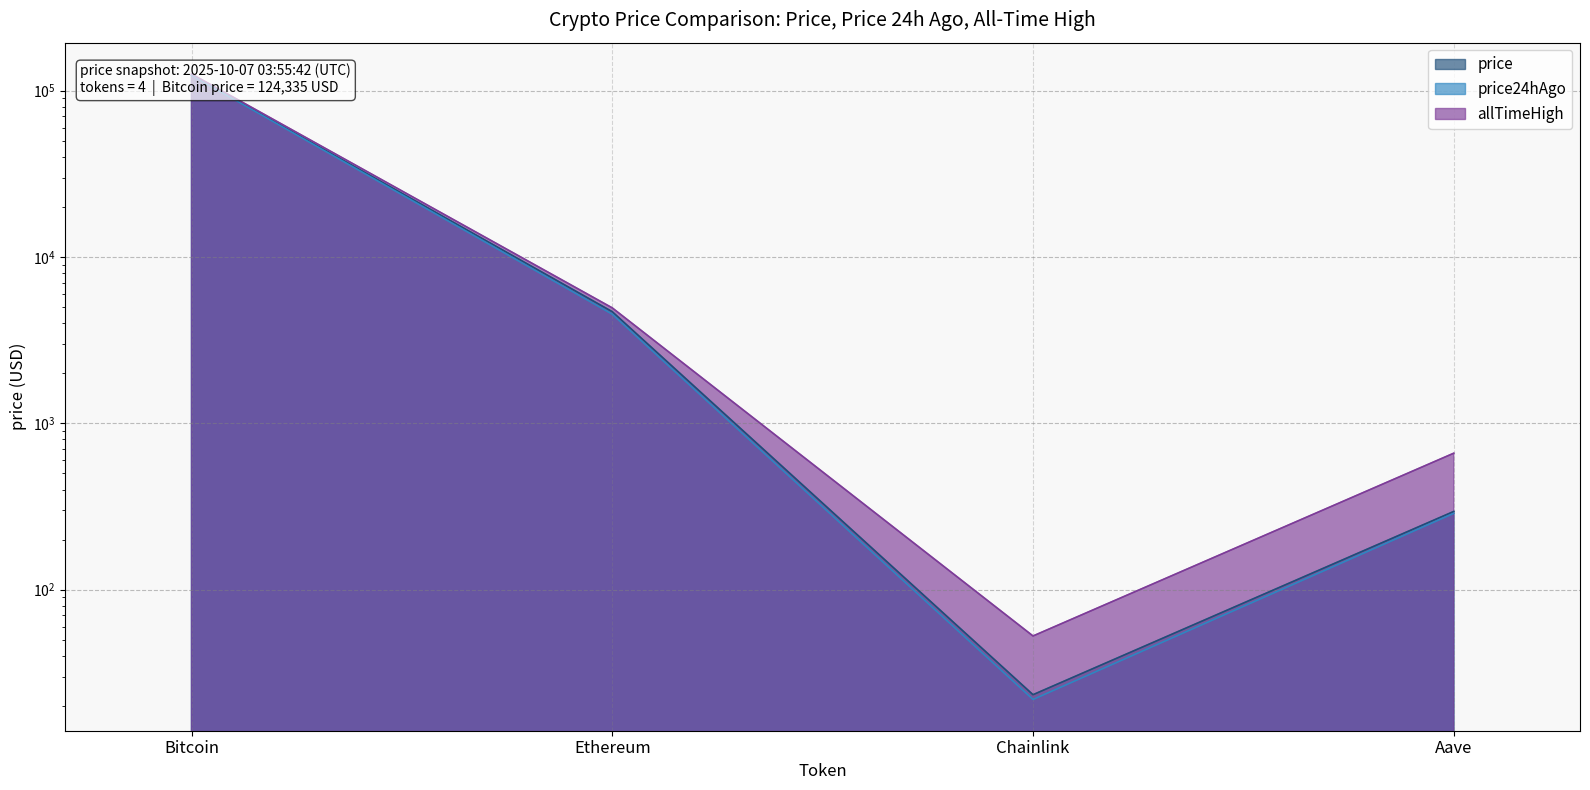

Is it true that allTimeHigh equals 142.3 at Aave?

False